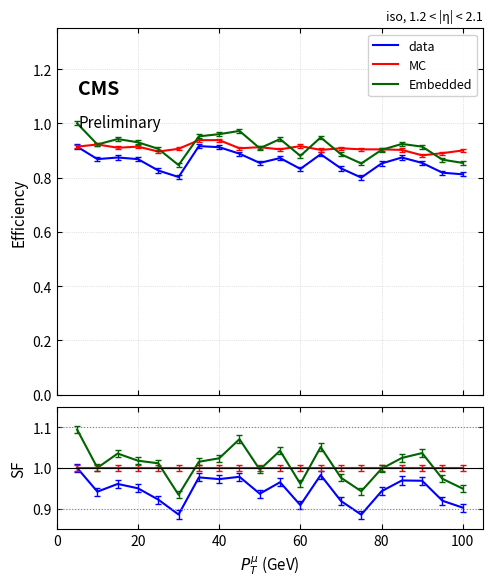

Is the value of data at 25 greater than the value of MC at 12?

No